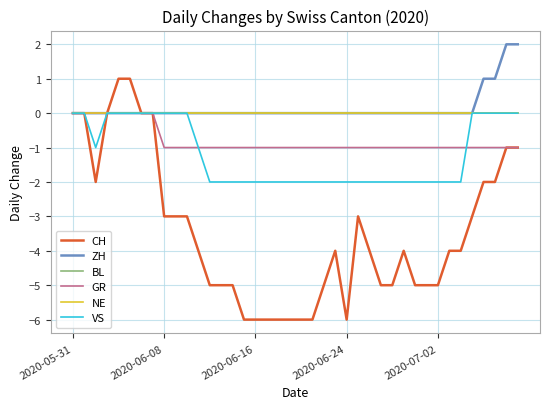

Does the chart have visible grid lines?

Yes